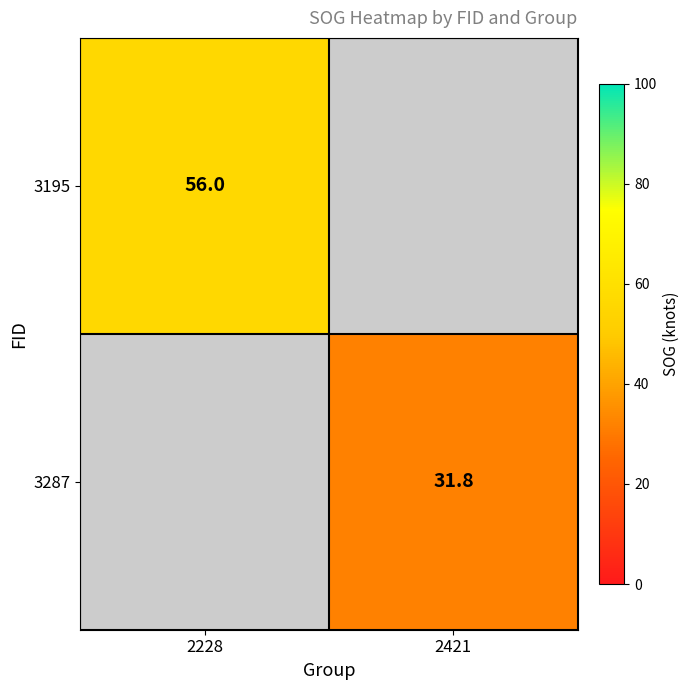

Count the number of categories in the chart.

2